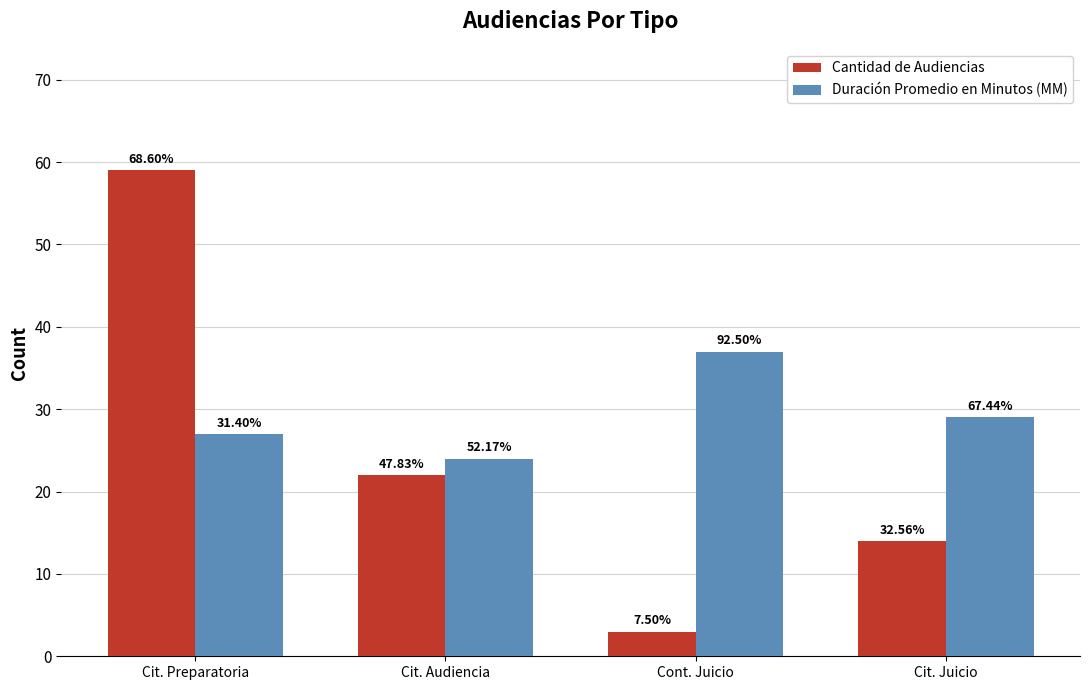

What are all the series names shown in the legend?

Cantidad de Audiencias, Duración Promedio en Minutos (MM)